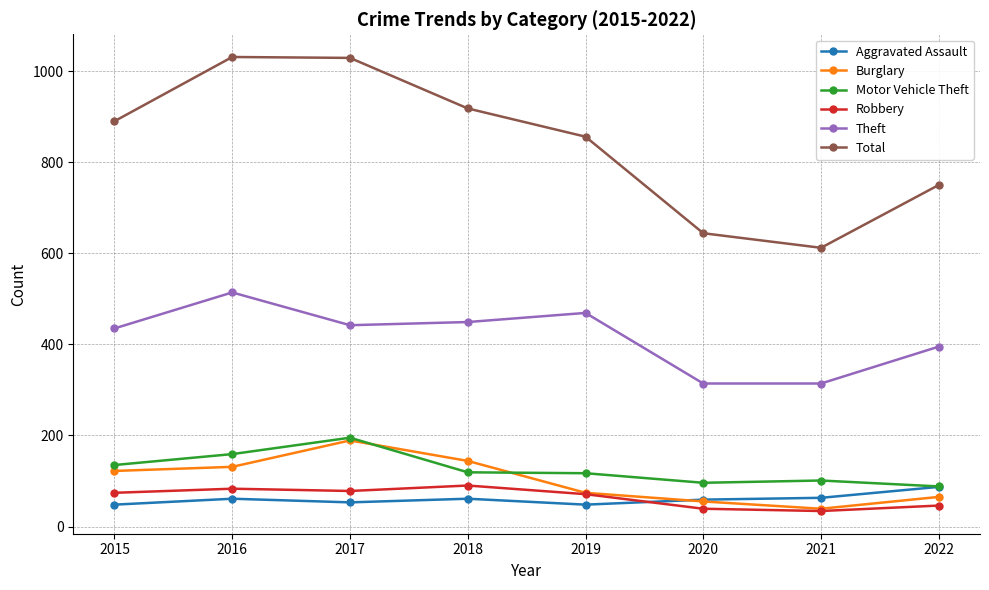

Which series has the widest spread of values?

Total